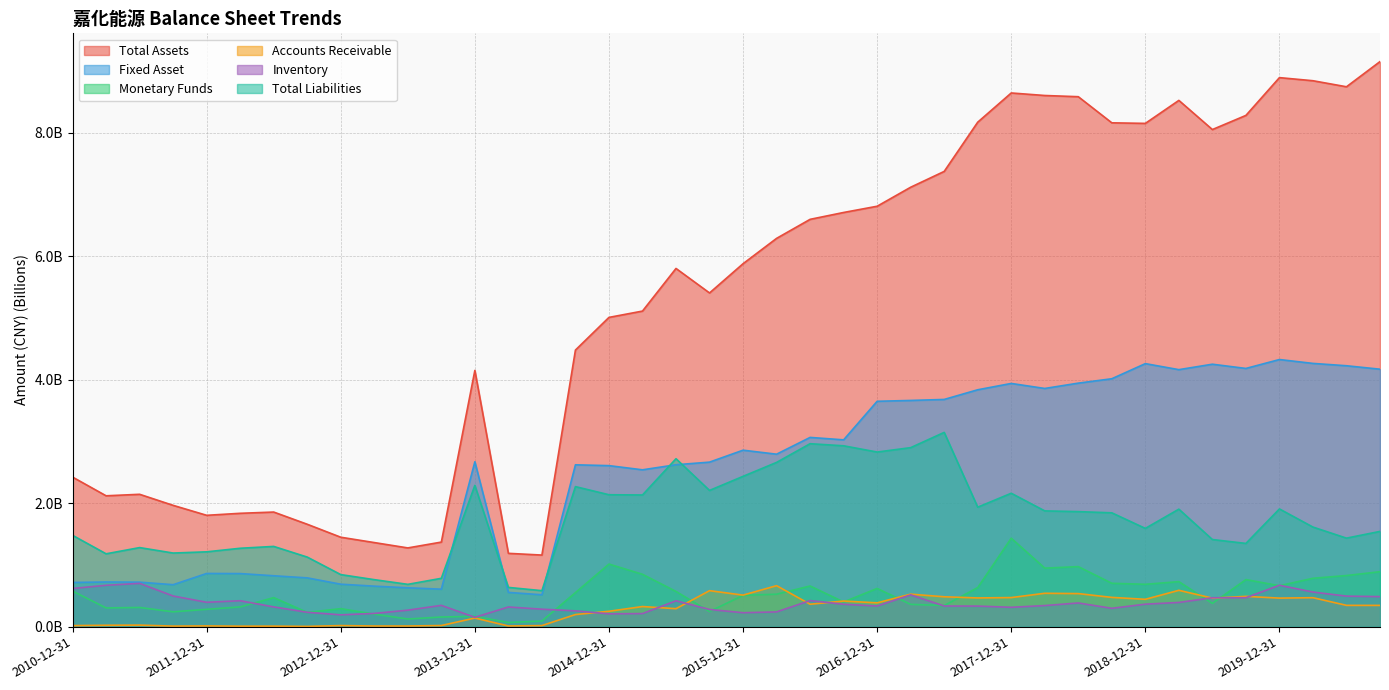

Which label corresponds to the smallest value in the chart?

2012-09-30